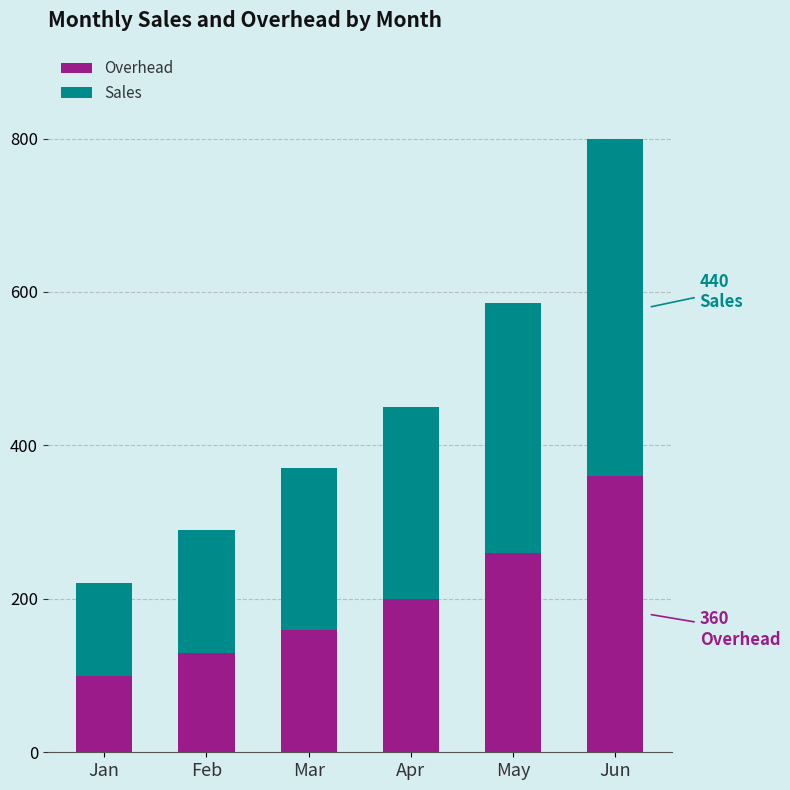

List the labels in order of Overhead value, largest first.

Jun, May, Apr, Mar, Feb, Jan